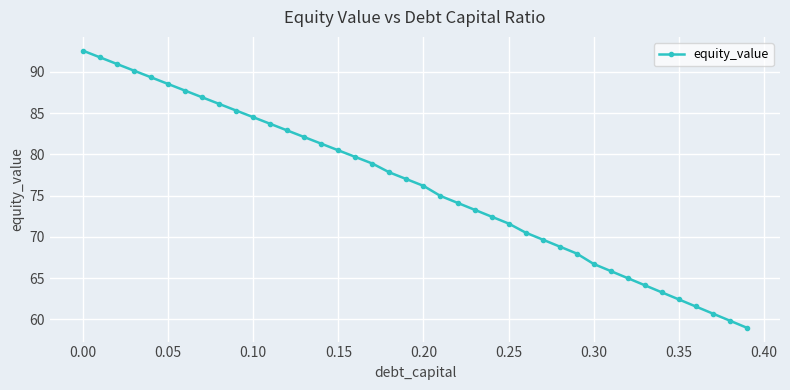

What is the value of the 12th point from the left?

83.7